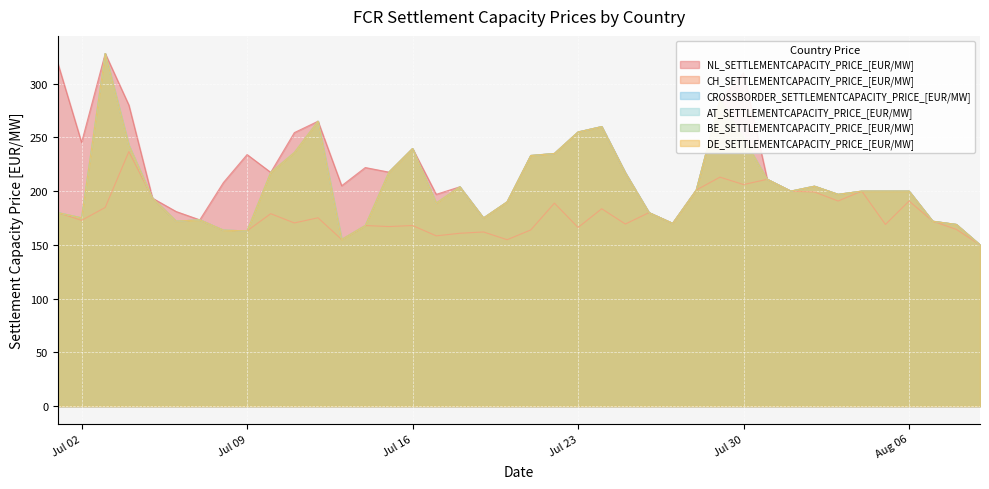

How many data points in CH_SETTLEMENTCAPACITY_PRICE_[EUR/MW] are above 172?

21